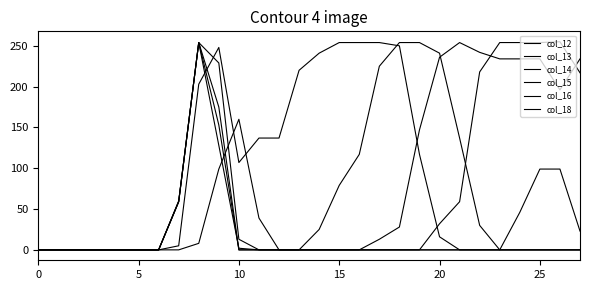

What is the difference between the second highest and second lowest values in the col_18 series?

99